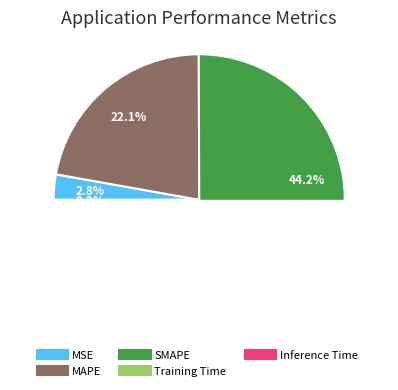

What is the change in value from MSE to Inference Time?

-0.1